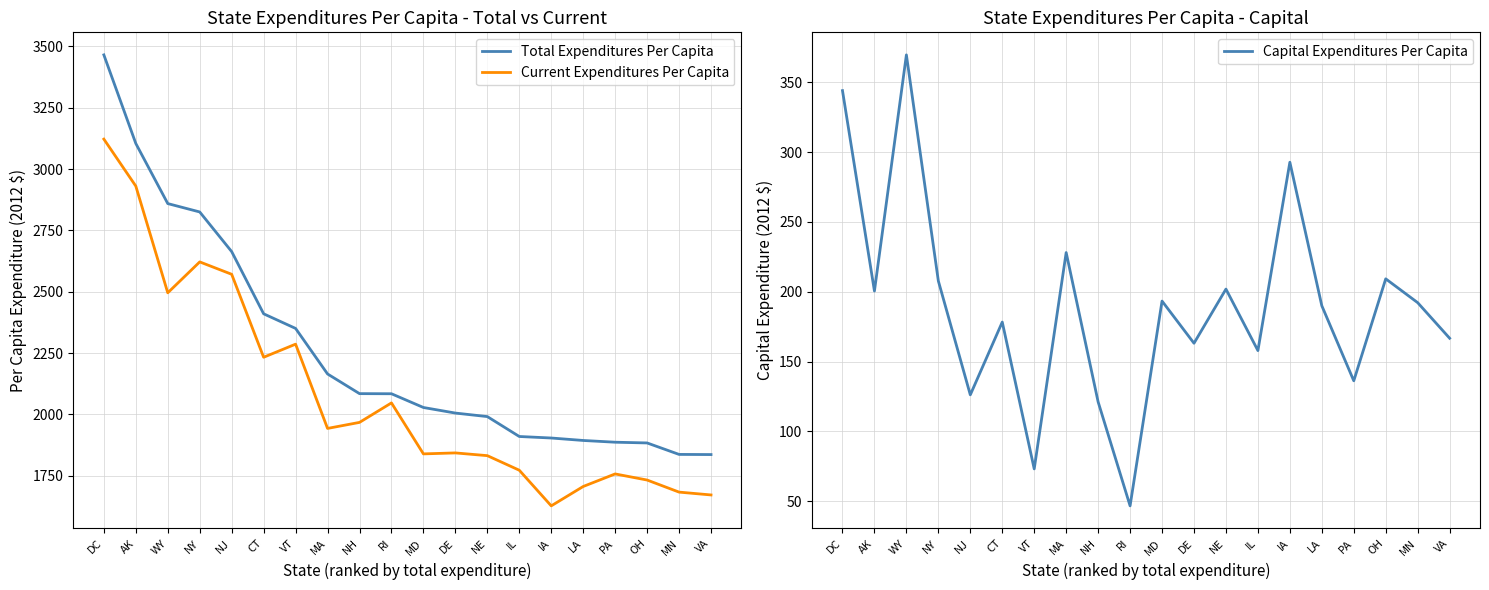

What is the sum of the Capital Expenditures Per Capita values at NY and NJ?

333.9